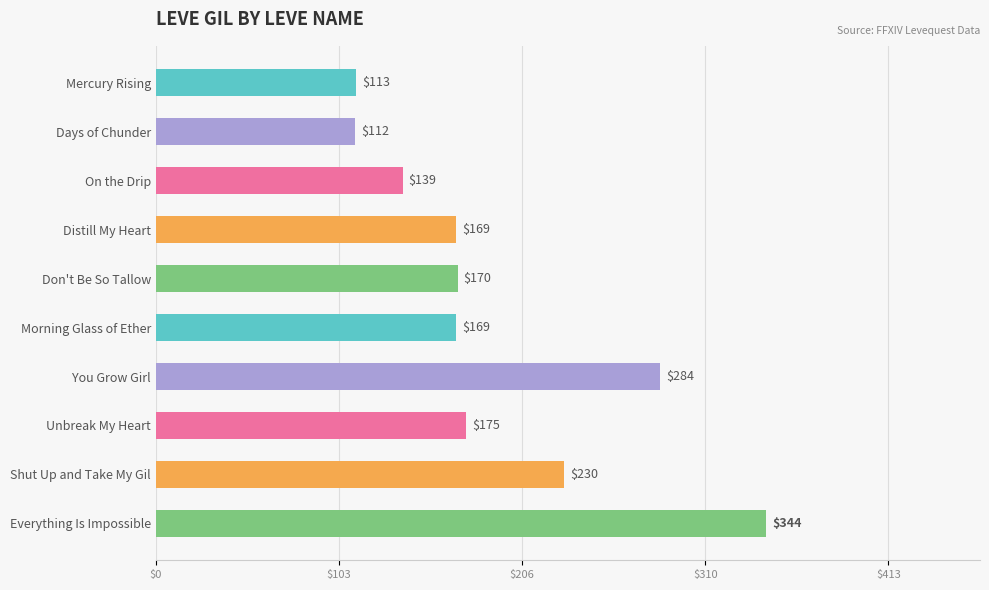

What is the minimum value shown in the chart?

112